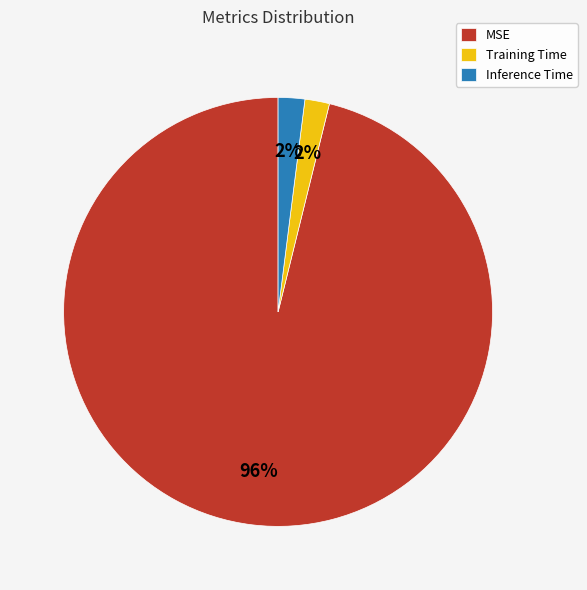

How many segments does this pie chart have?

3